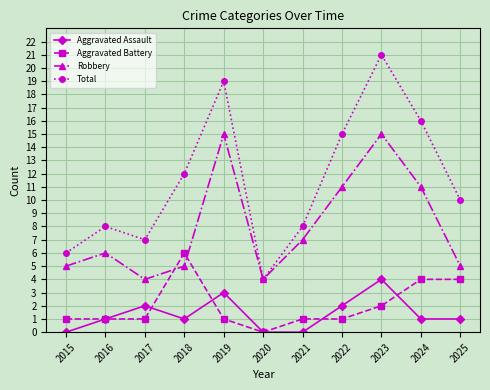

Reading left to right, extract all data points from this chart.

Aggravated Assault: 2015=0	2016=1	2017=2	2018=1	2019=3	2020=0	2021=0	2022=2	2023=4	2024=1	2025=1
Aggravated Battery: 2015=1	2016=1	2017=1	2018=6	2019=1	2020=0	2021=1	2022=1	2023=2	2024=4	2025=4
Robbery: 2015=5	2016=6	2017=4	2018=5	2019=15	2020=4	2021=7	2022=11	2023=15	2024=11	2025=5
Total: 2015=6	2016=8	2017=7	2018=12	2019=19	2020=4	2021=8	2022=15	2023=21	2024=16	2025=10